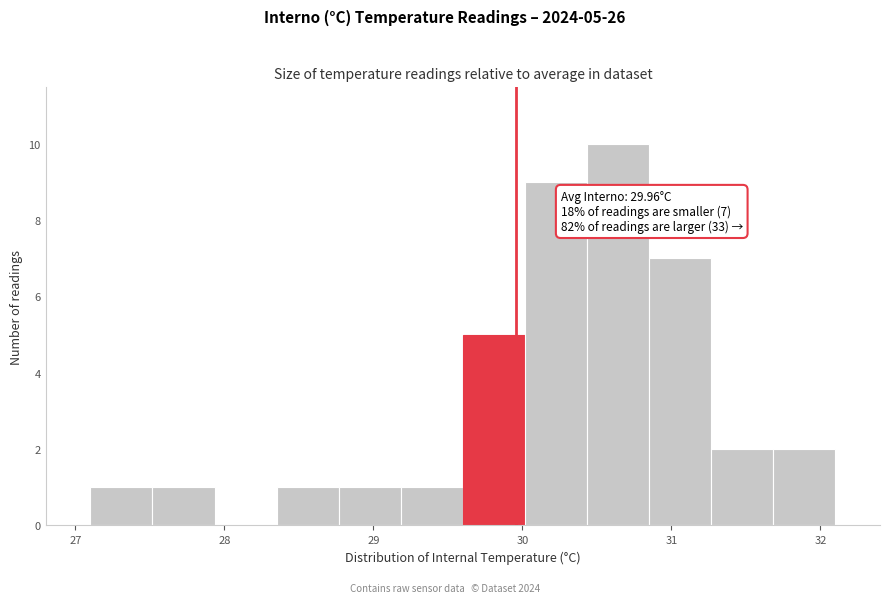

Over which range of the x-axis is the bar tallest?

30.4 to 30.9